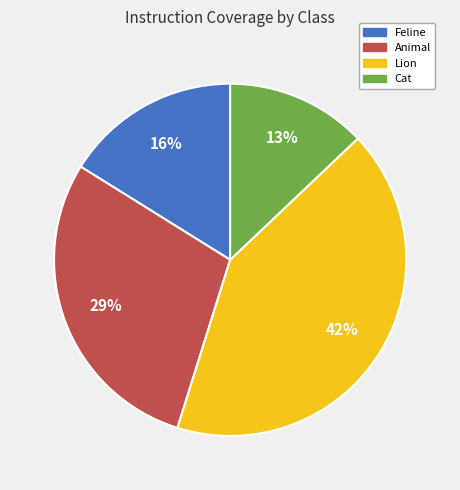

Which slice is the smallest?

Cat